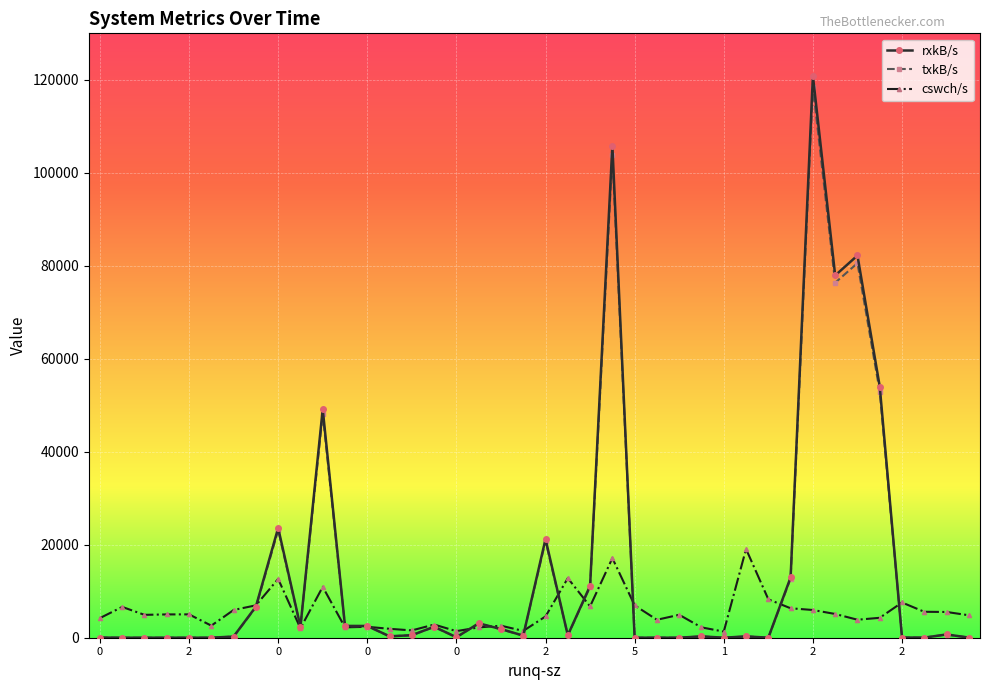

What is the maximum value for rxkB/s?

120880.1